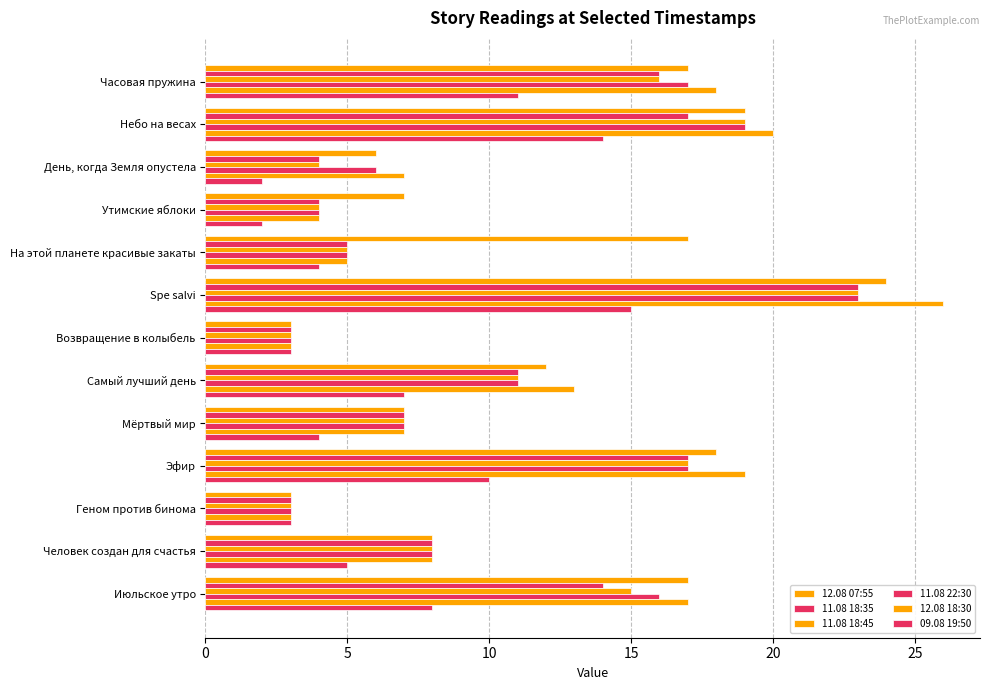

Are the bars horizontal?

Yes